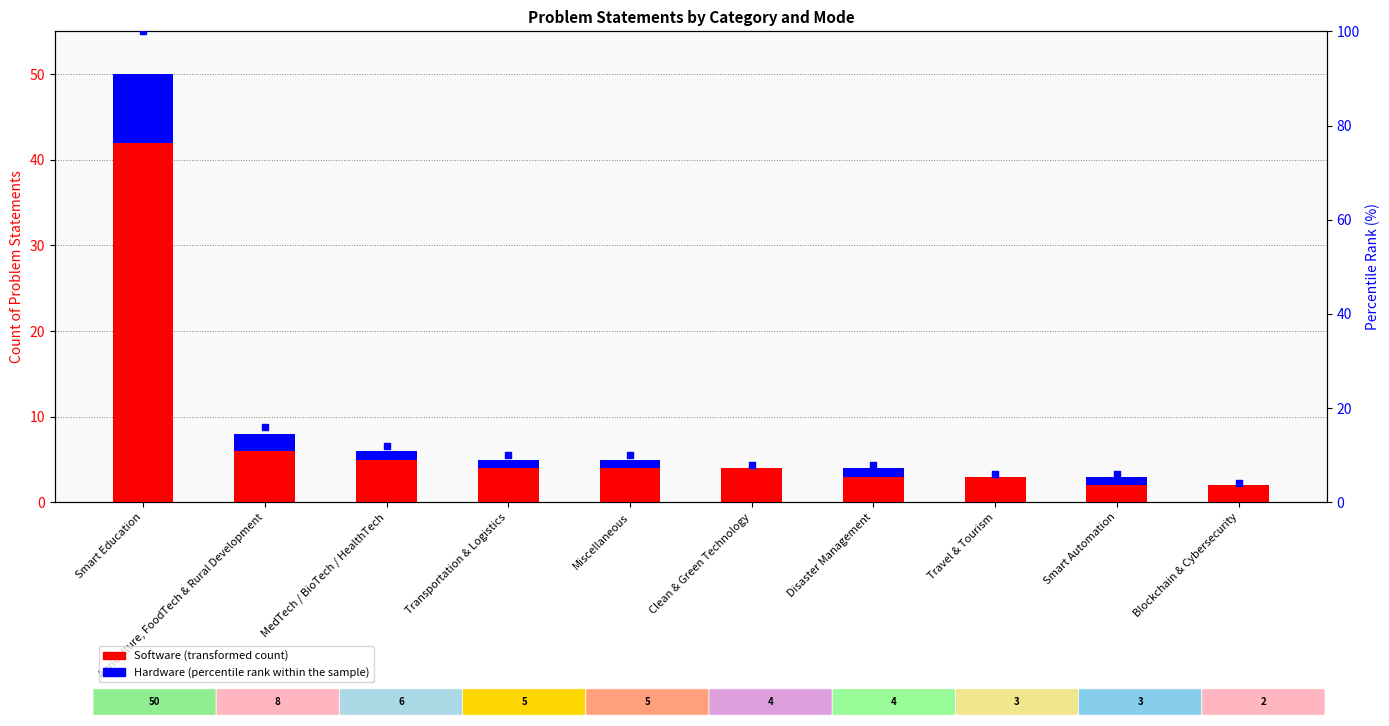

Which series has the largest Y range (max minus min)?

percentile rank within the sample